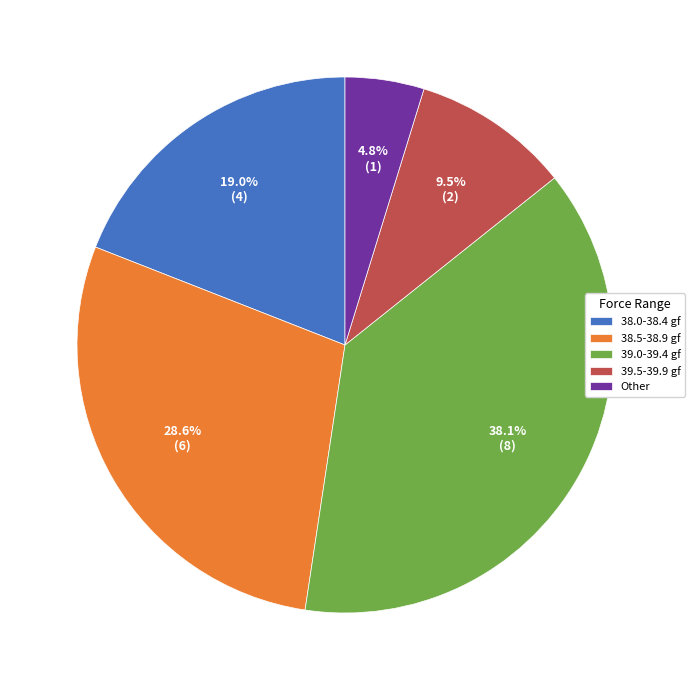

What is the smallest slice in the pie chart?

Other